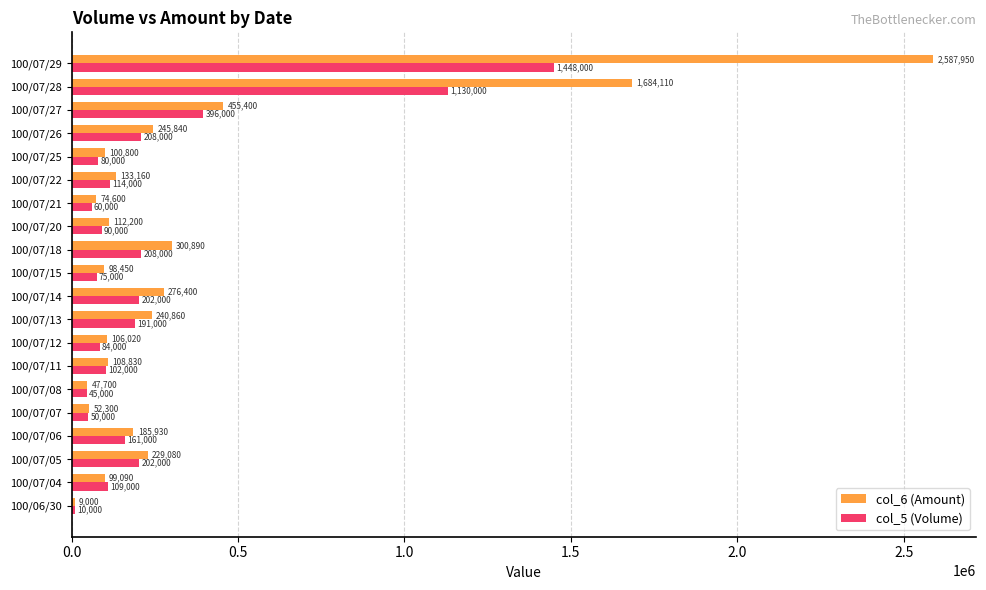

At how many categories does at least one series exceed 1385572?

2